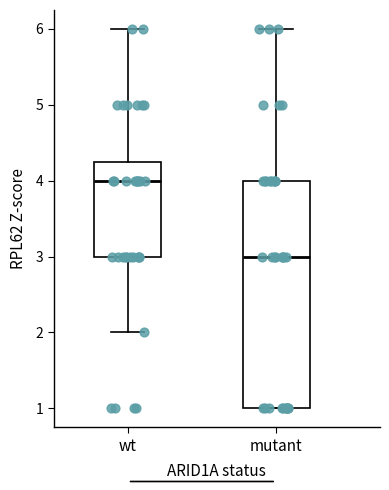

Reading left to right, read every box against the y-axis: the position of its median line, the range the box covers, and the ends of its whiskers. The values are not printed on the chart, so give them approximately, as read against the axis.

wt: median 4.0, box 3.0 to 4.3, whiskers 2.0 to 6.0
mutant: median 3.0, box 1.0 to 4.0, whiskers 1.0 to 6.0